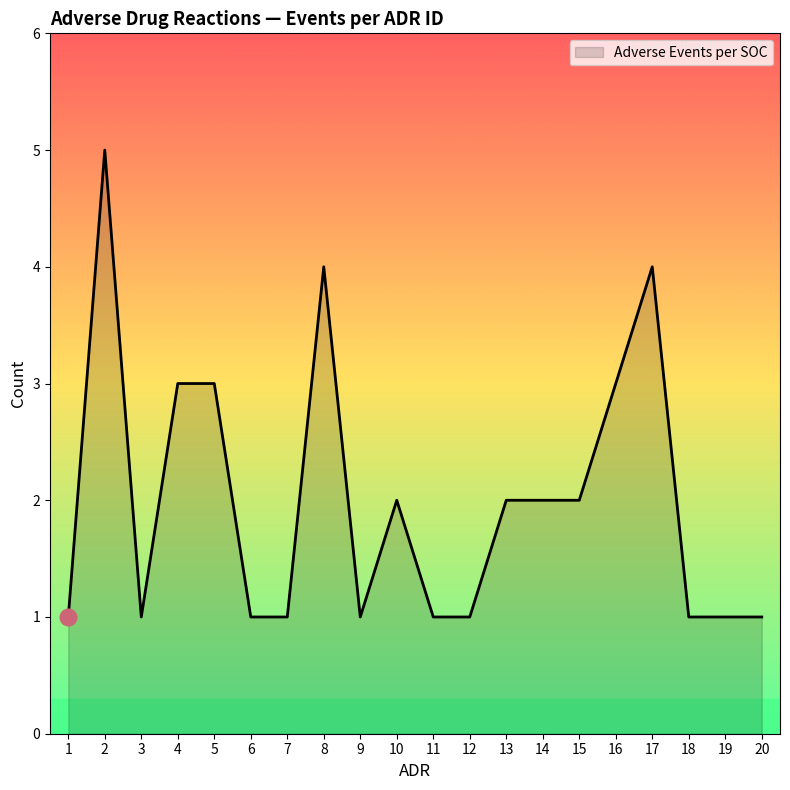

How many categories are shown in the chart?

20